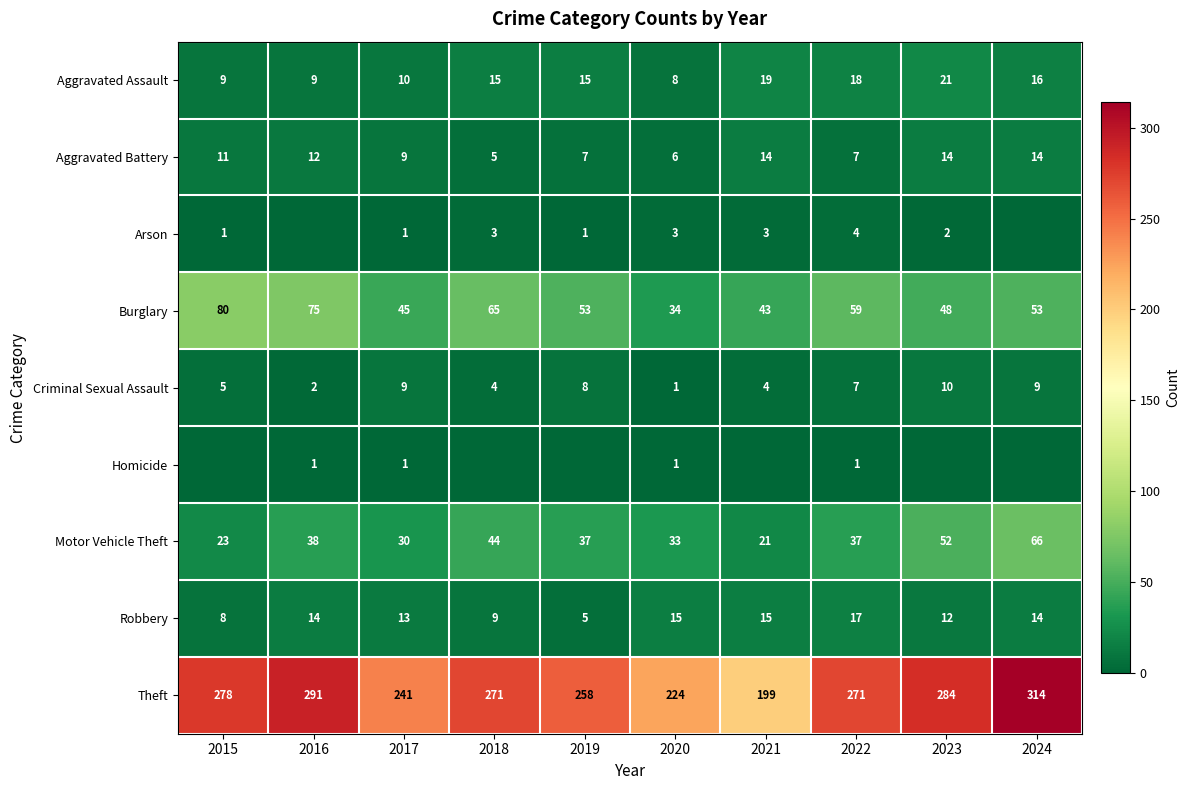

Is the value of Theft at 2019 greater than the value of Motor Vehicle Theft at 2019?

Yes